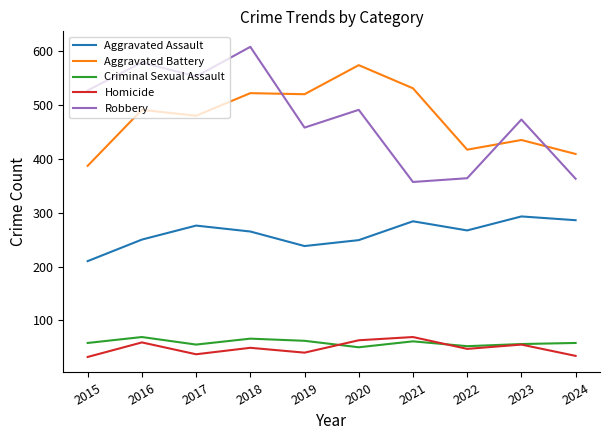

How many lines are shown in the chart?

5